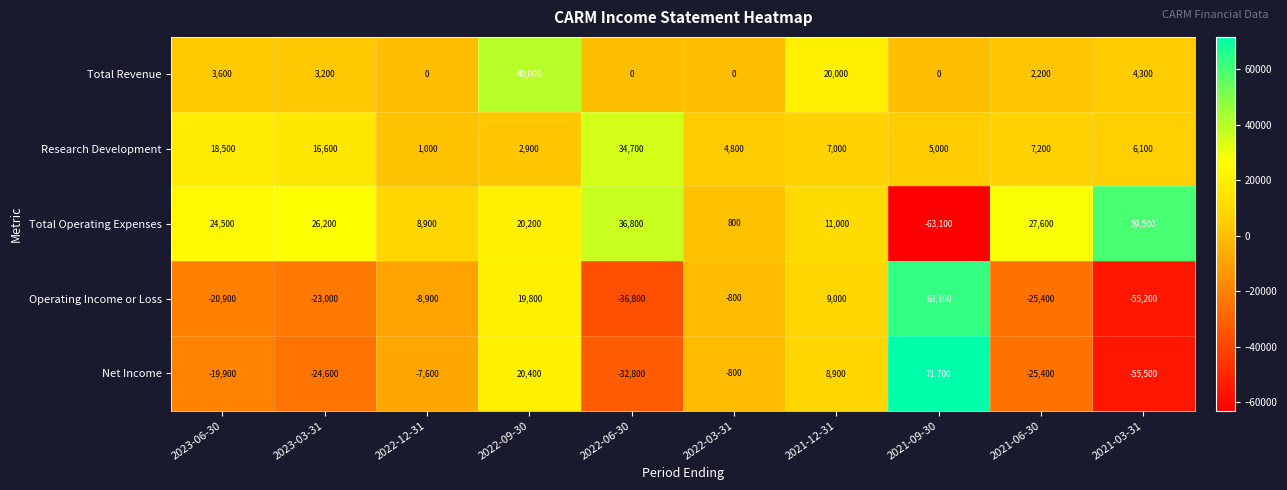

What is the greatest value displayed?

71700